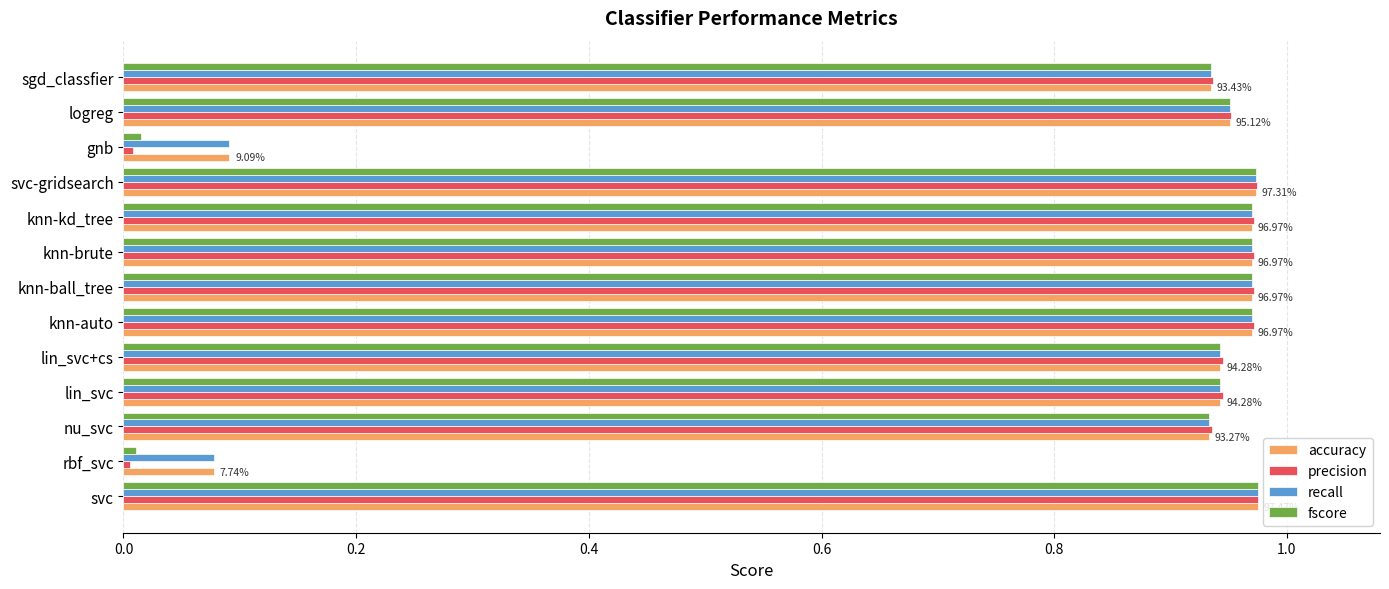

Is the value of recall at rbf_svc greater than the value of precision at nu_svc?

No